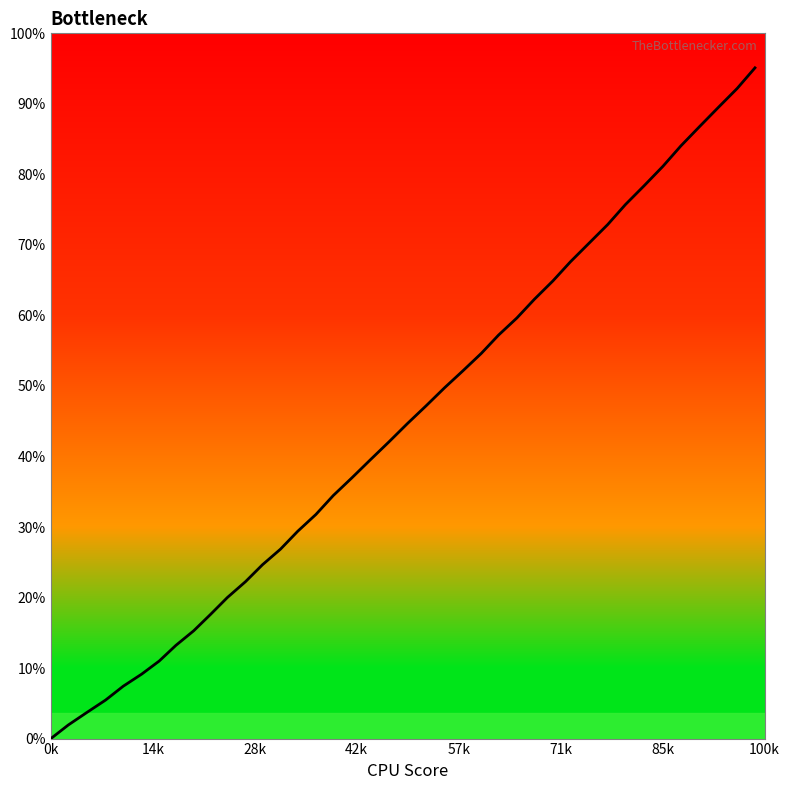

Which label corresponds to the smallest value in the chart?

0k